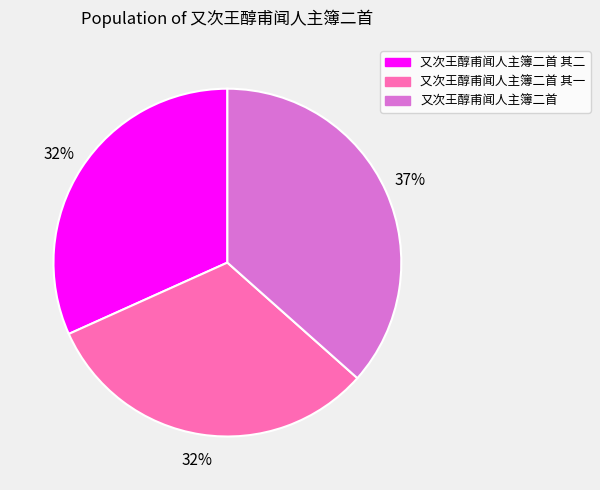

To the nearest percent, what is the combined percentage of 又次王醇甫闻人主簿二首 其二 and 又次王醇甫闻人主簿二首?

68%